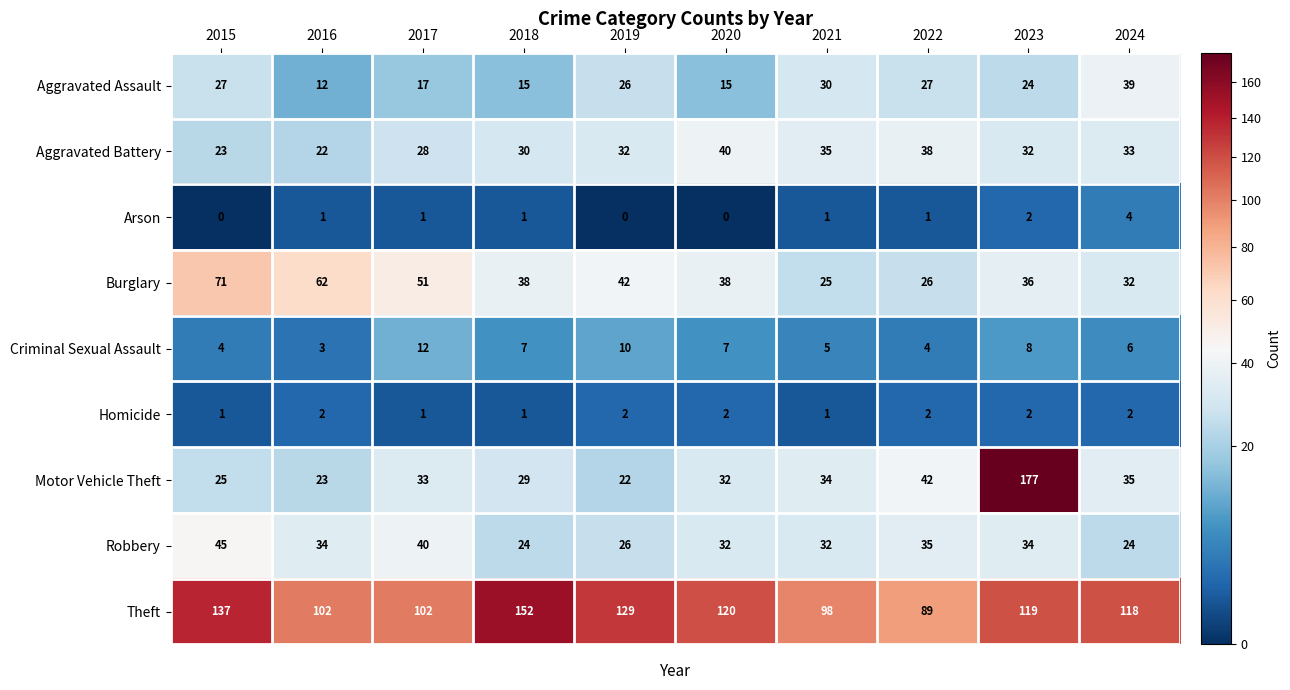

At which category is the sum across all series the highest?

2023